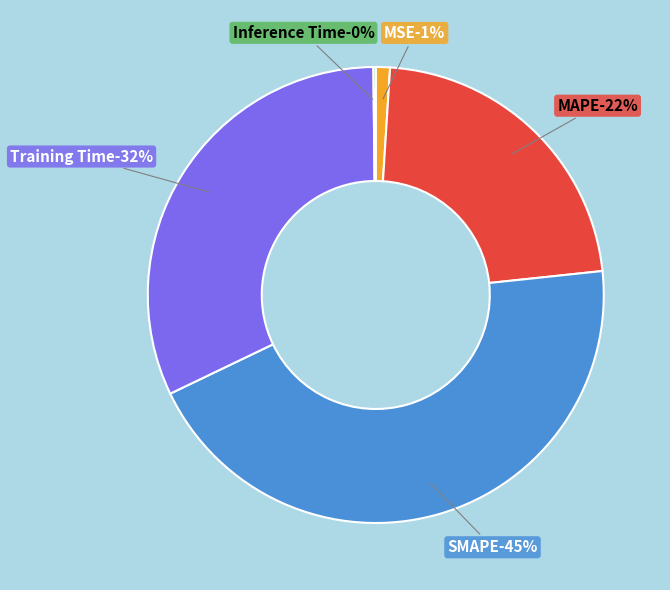

What percentage do Inference Time and SMAPE together represent?

44.7%